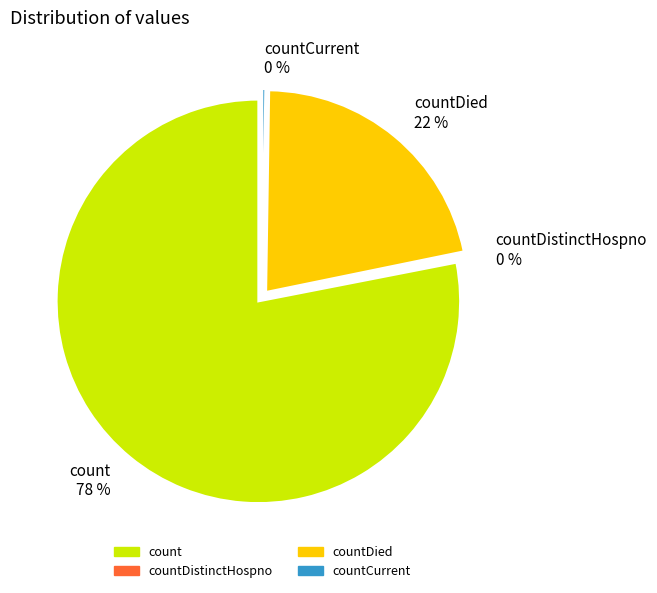

What is the change in value from countDied to countCurrent?

-5297